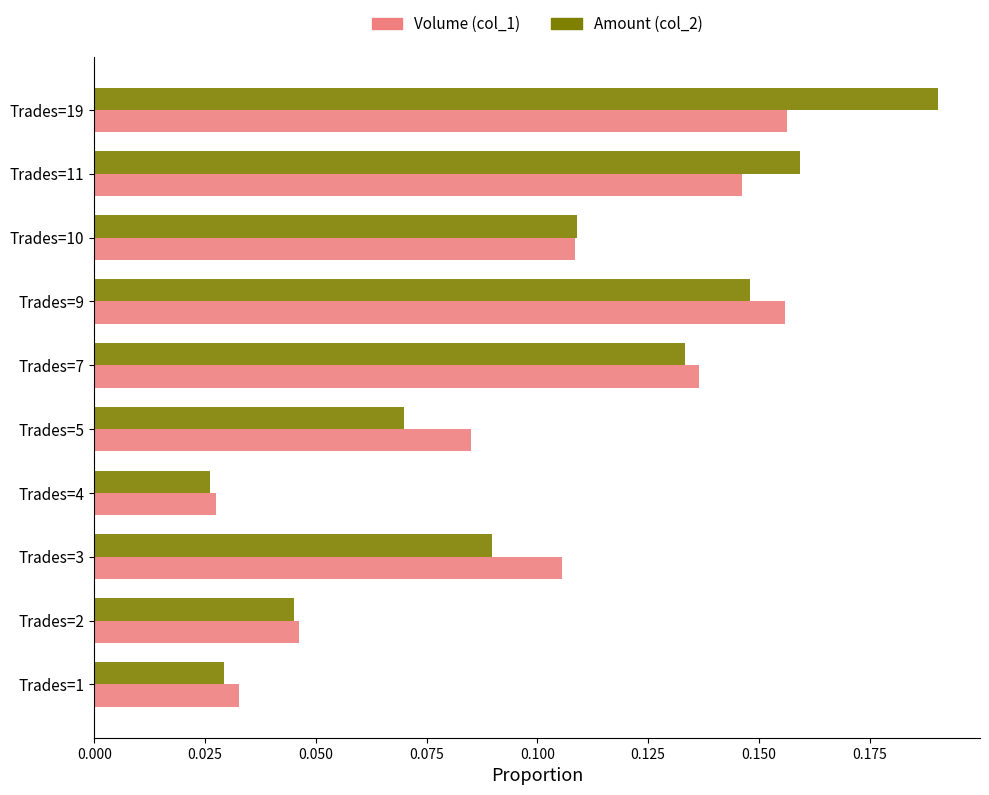

Which series has the largest range (max minus min)?

Amount (col_2)